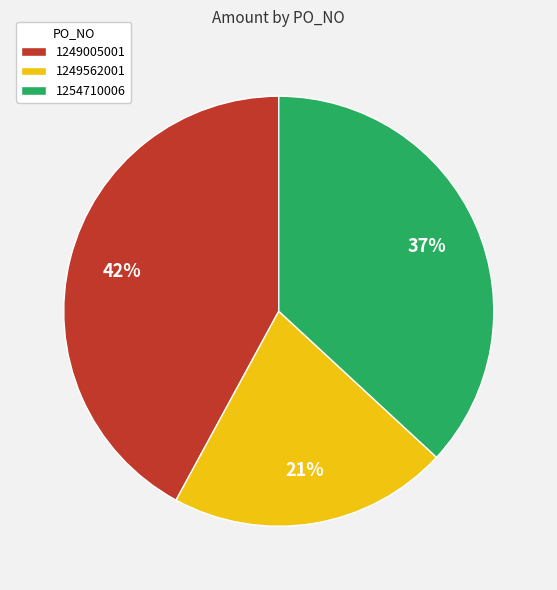

True or false: 1249005001 accounts for 42% of the total.

True